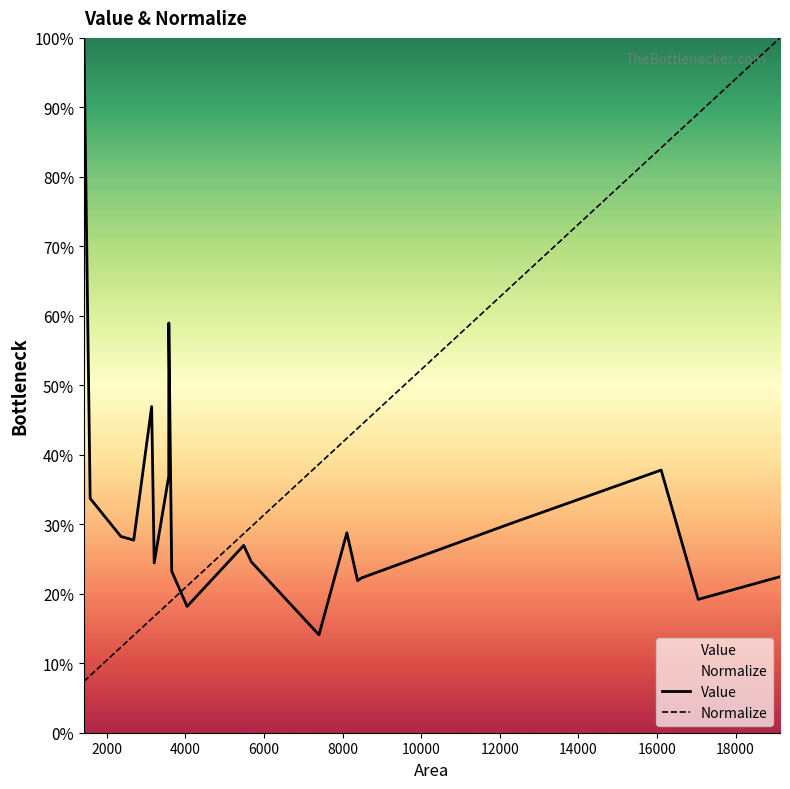

How many distinct data groups are displayed?

2